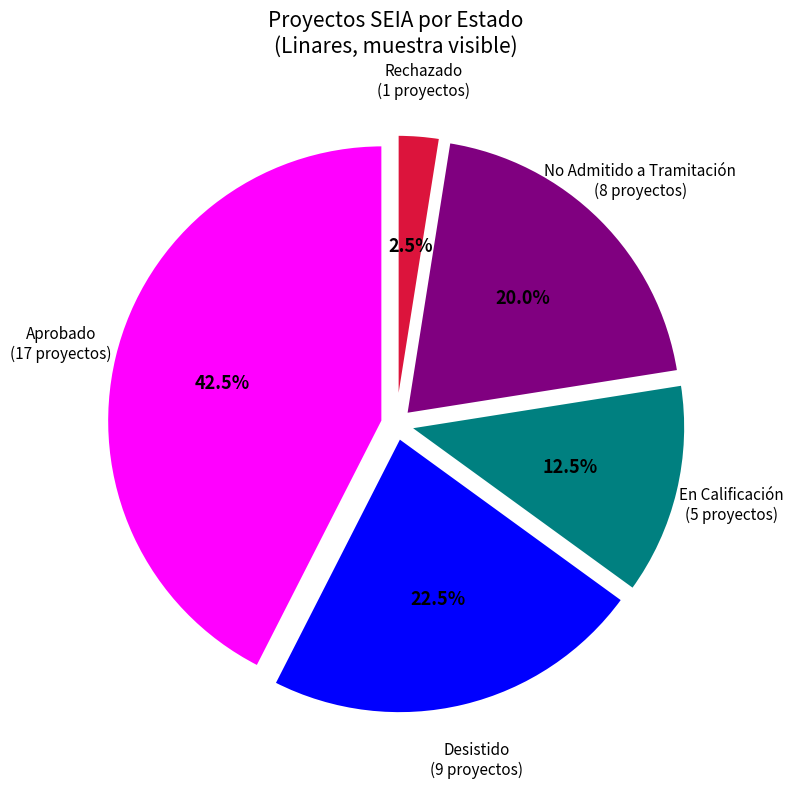

Combined, what portion of the pie is No Admitido a Tramitación and Rechazado?

22.5%